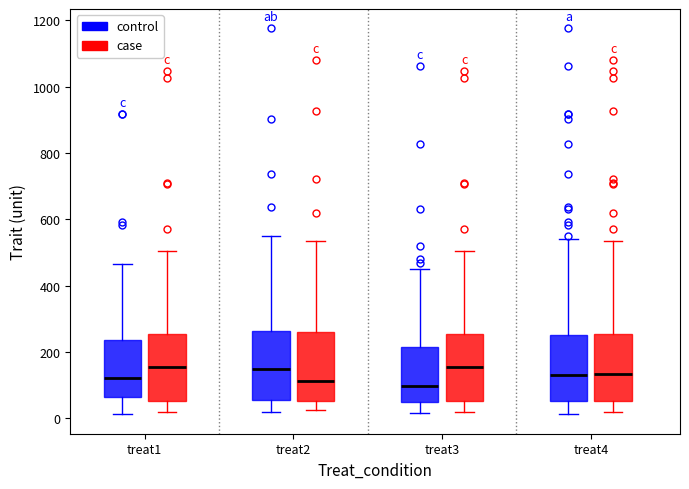

Reading left to right, read every box against the y-axis: the position of its median line, the range the box covers, and the ends of its whiskers. The values are not printed on the chart, so give them approximately, as read against the axis.

treat1 (control): median 120, box 60 to 240, whiskers 20 to 460
treat1 (case): median 160, box 60 to 260, whiskers 20 to 500
treat2 (control): median 140, box 60 to 260, whiskers 20 to 560
treat2 (case): median 120, box 60 to 260, whiskers 20 to 540
treat3 (control): median 100, box 40 to 220, whiskers 20 to 440
treat3 (case): median 160, box 60 to 260, whiskers 20 to 500
treat4 (control): median 140, box 60 to 260, whiskers 20 to 540
treat4 (case): median 140, box 60 to 260, whiskers 20 to 540